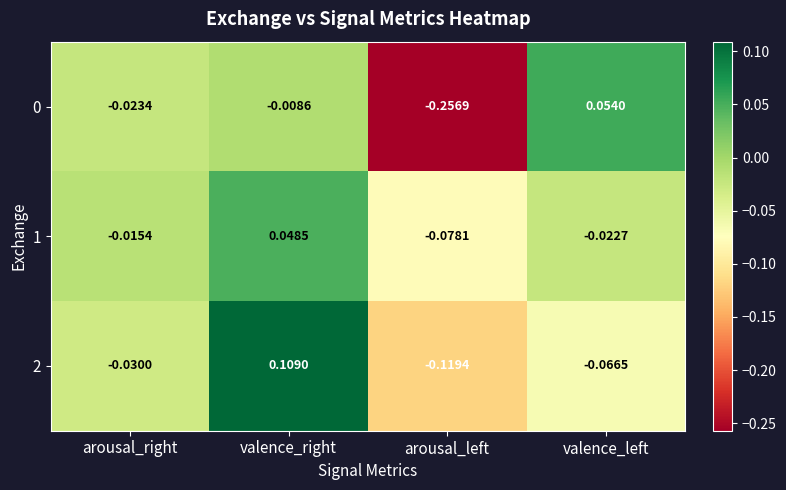

At which category is the sum across all series the highest?

valence_right